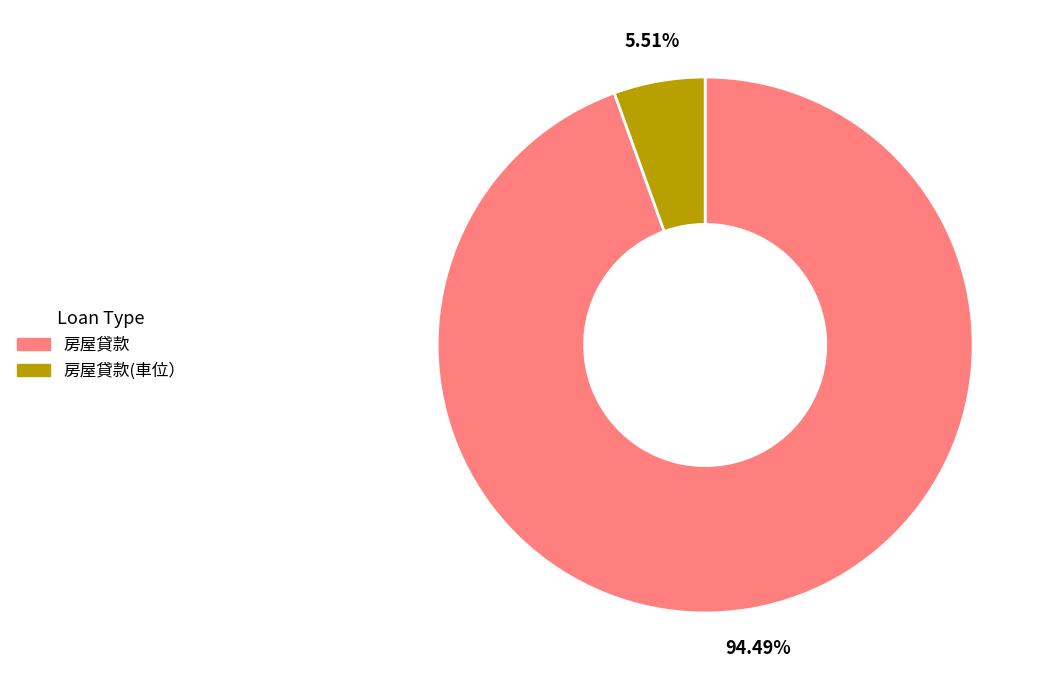

Approximately how many times larger is the value at 房屋貸款(車位） compared to 房屋貸款?

0.1